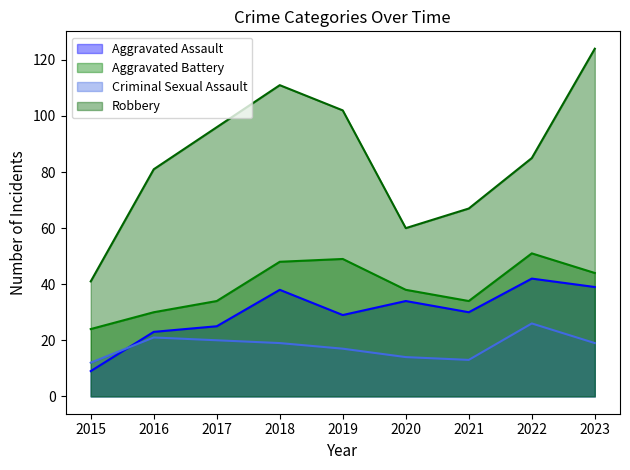

Reading left to right, what are all the values shown in this chart?

Aggravated Assault: 9	23	25	38	29	34	30	42	39
Aggravated Battery: 24	30	34	48	49	38	34	51	44
Criminal Sexual Assault: 12	21	20	19	17	14	13	26	19
Robbery: 41	81	96	111	102	60	67	85	124